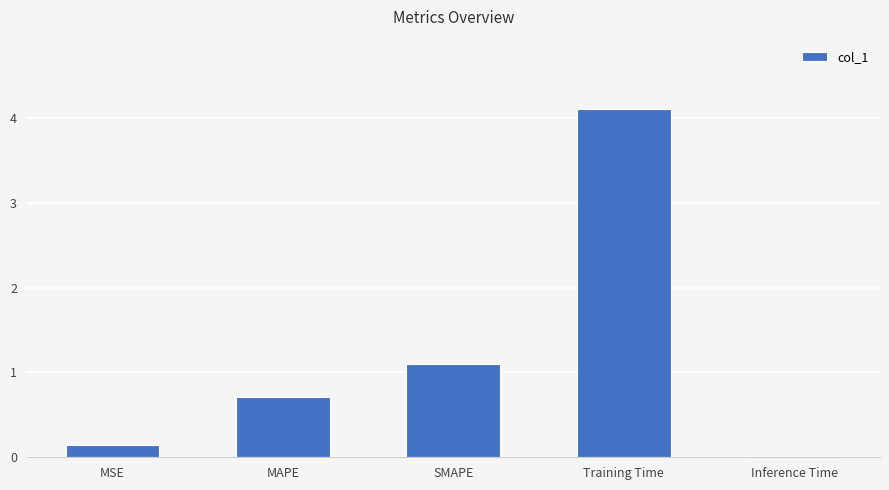

Between MSE and Training Time, which is larger?

Training Time